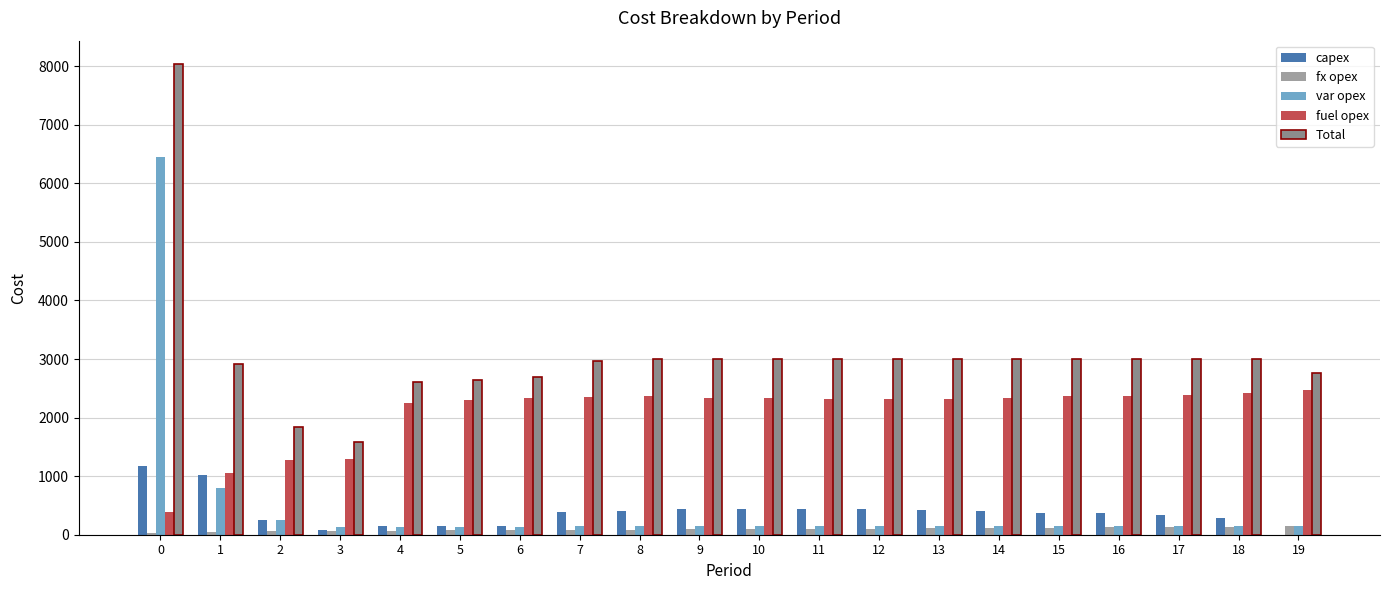

Which has a higher value, 11 or 16?

11